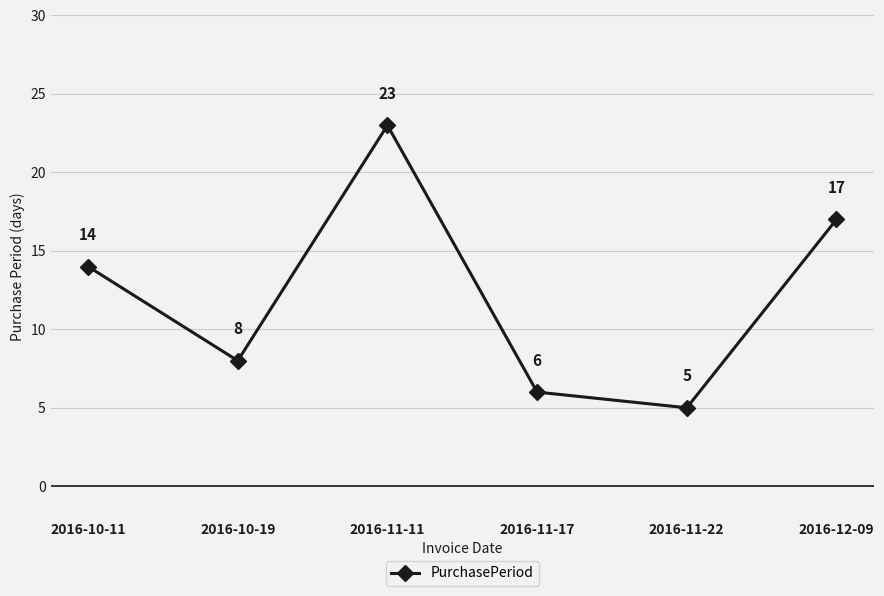

What is the sum of all values?

73